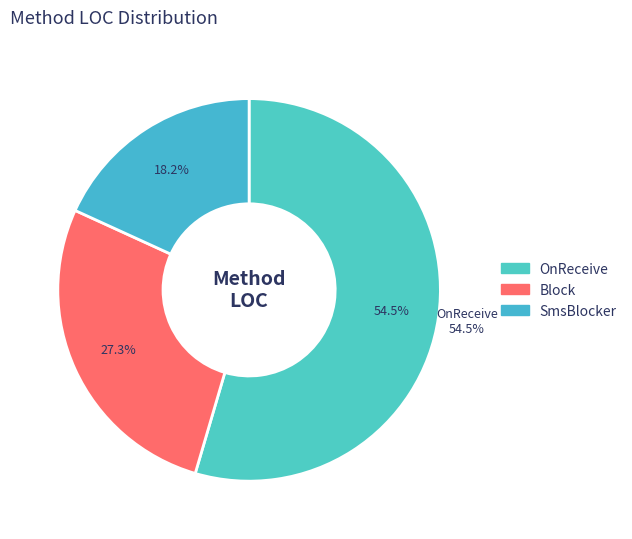

What is the ratio of the value at Block to the value at OnReceive?

0.5